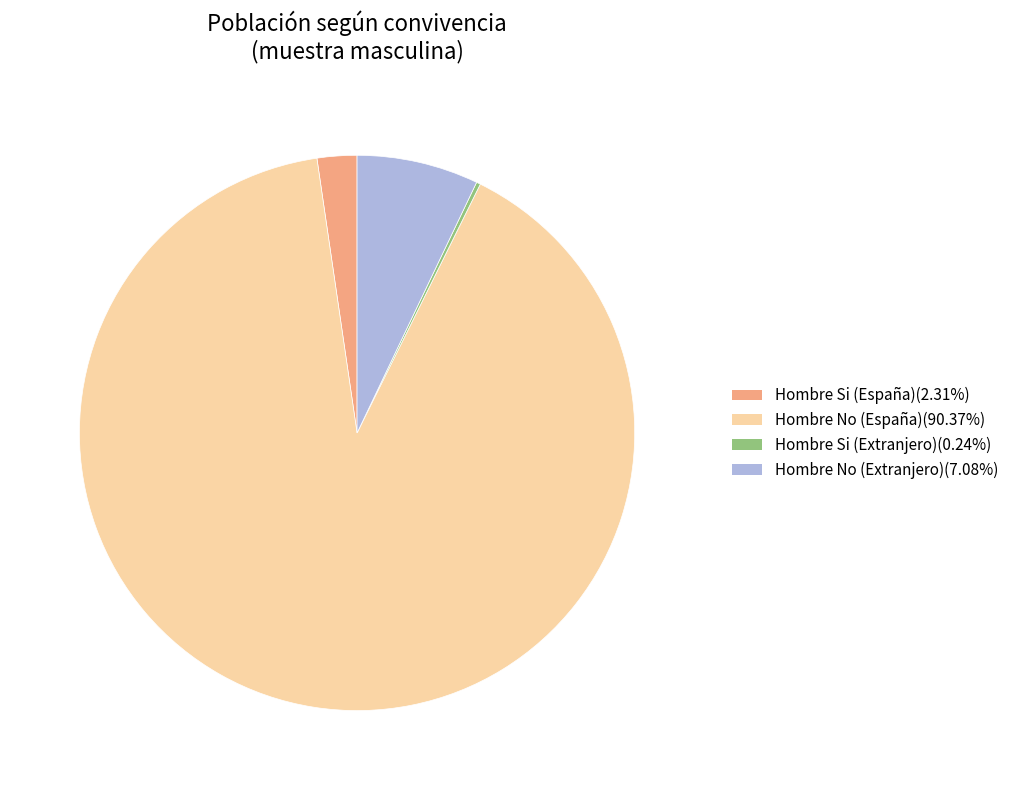

Which slice is the largest?

Hombre No (España)